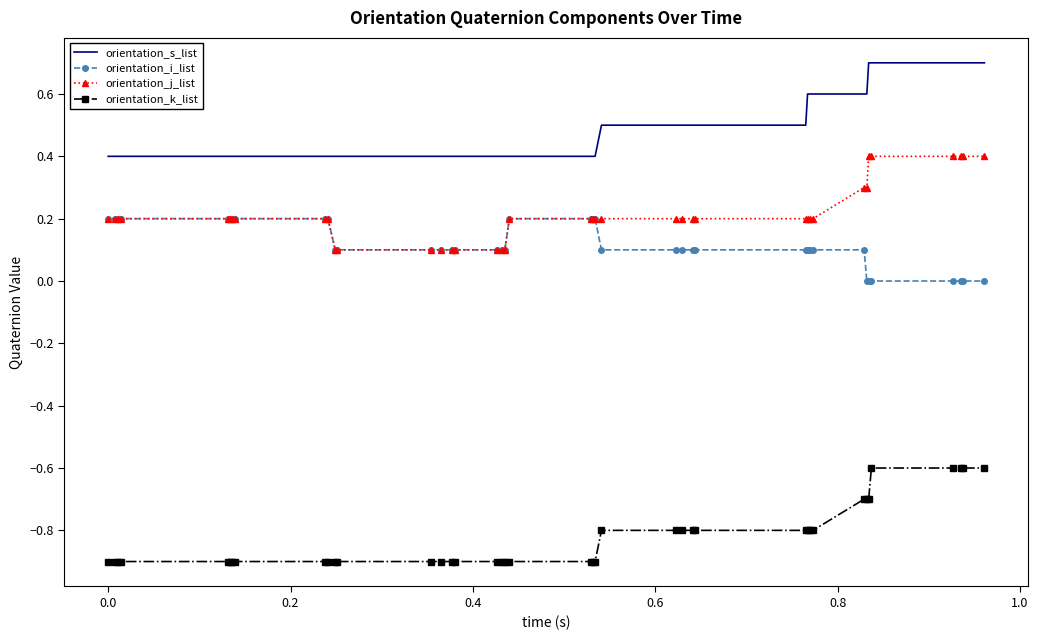

True or false: orientation_s_list and orientation_k_list intersect in this chart.

False